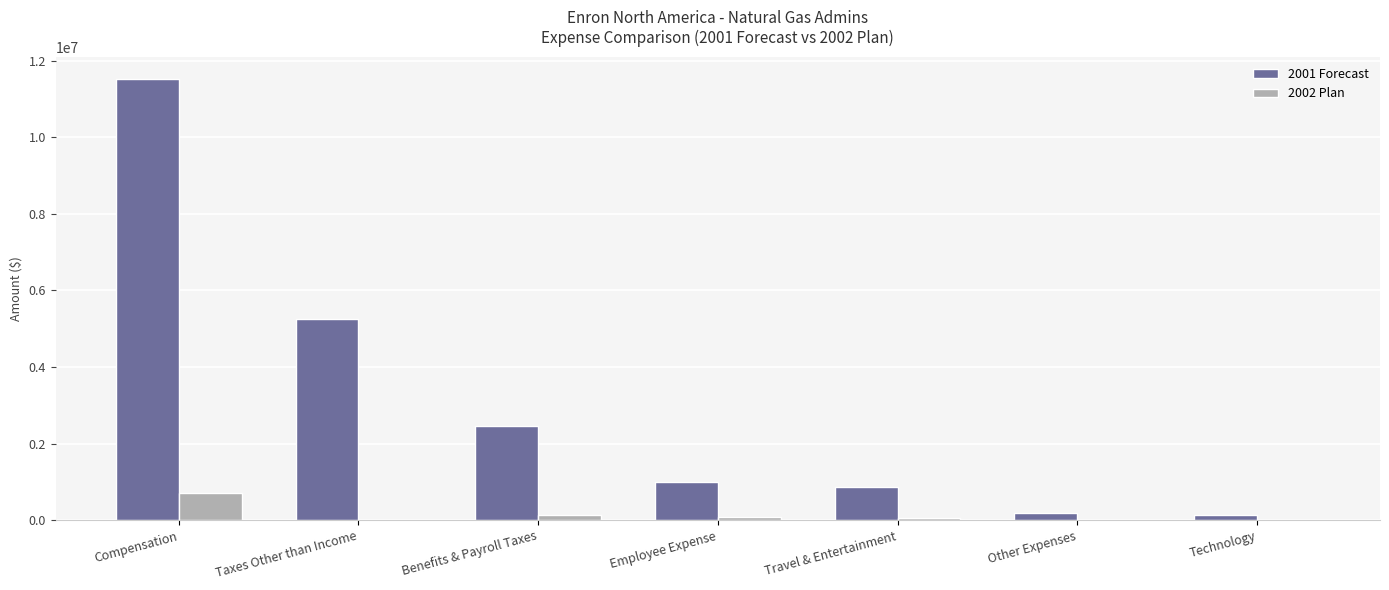

At which category is the sum across all series the highest?

Compensation